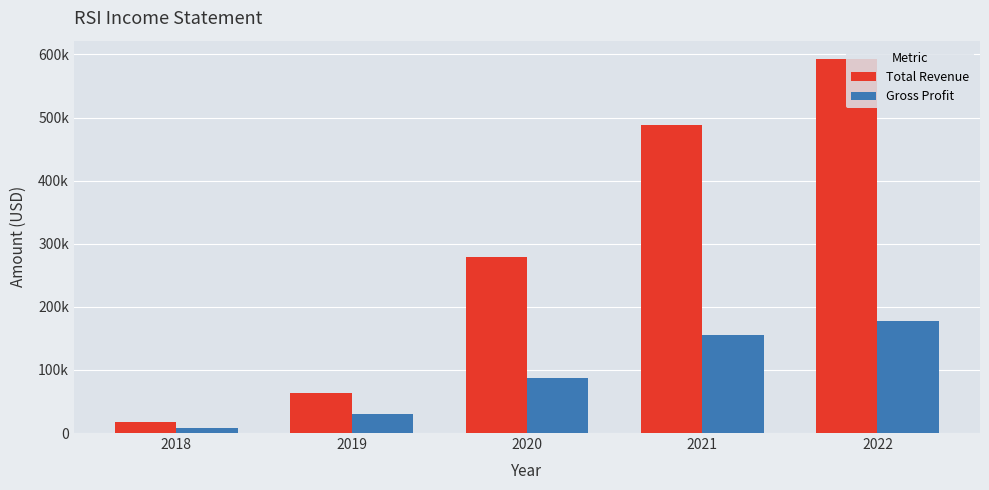

What is the average value of the Total Revenue series?

288140